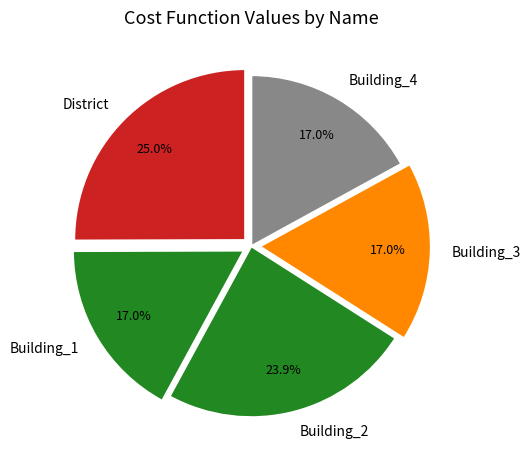

What is the largest slice in the pie chart?

District